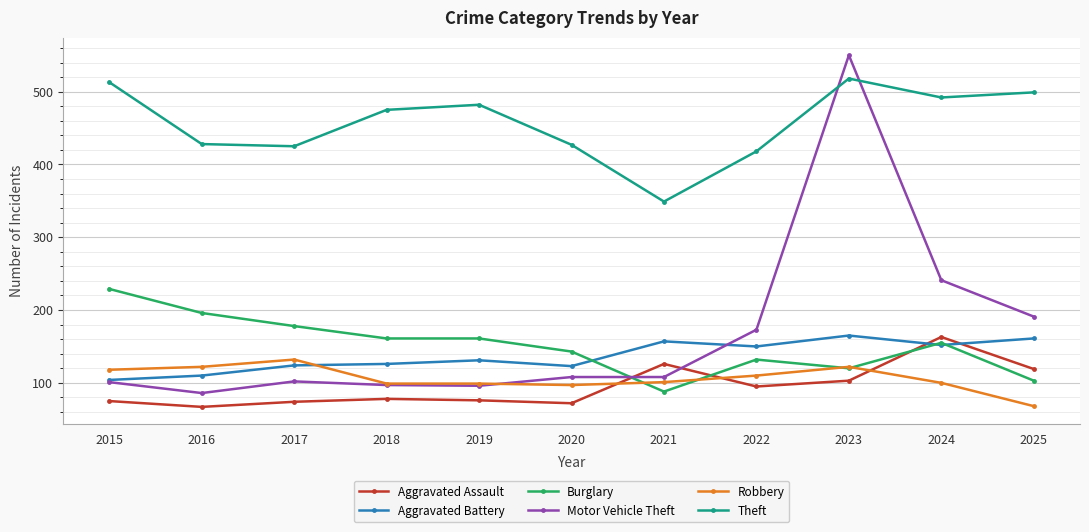

Is this an area chart (filled region under the line)?

No